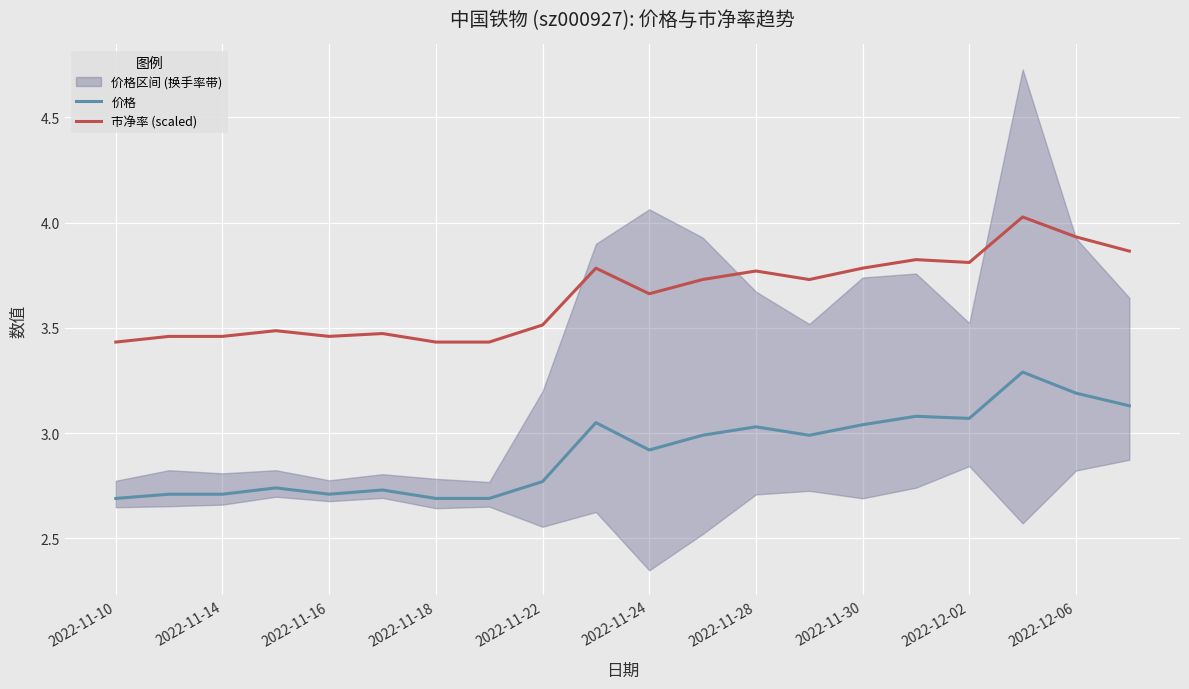

True or false: 价格 and 市净率 (scaled) cross at least once.

False